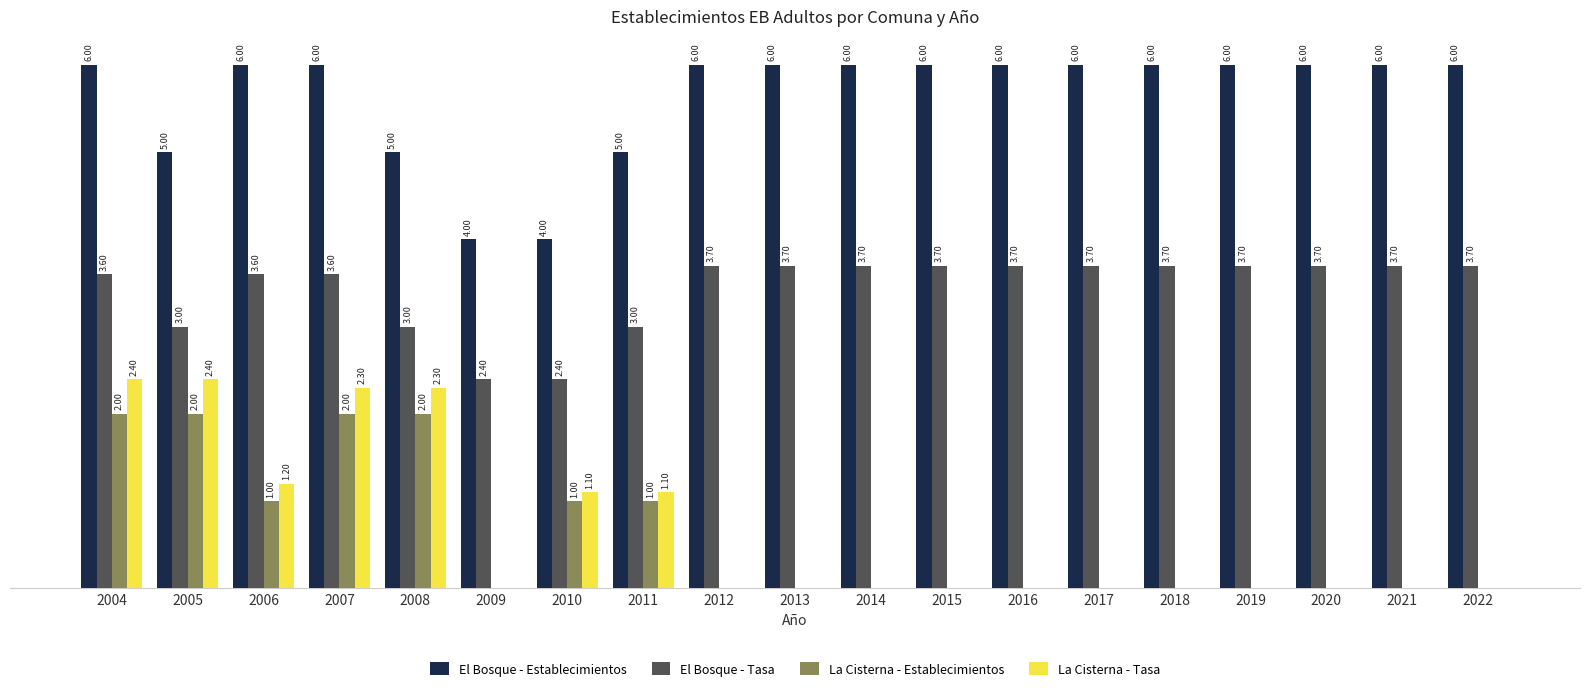

Is the value of El Bosque - Establecimientos at 2005 greater than the value of La Cisterna - Establecimientos at 2017?

Yes